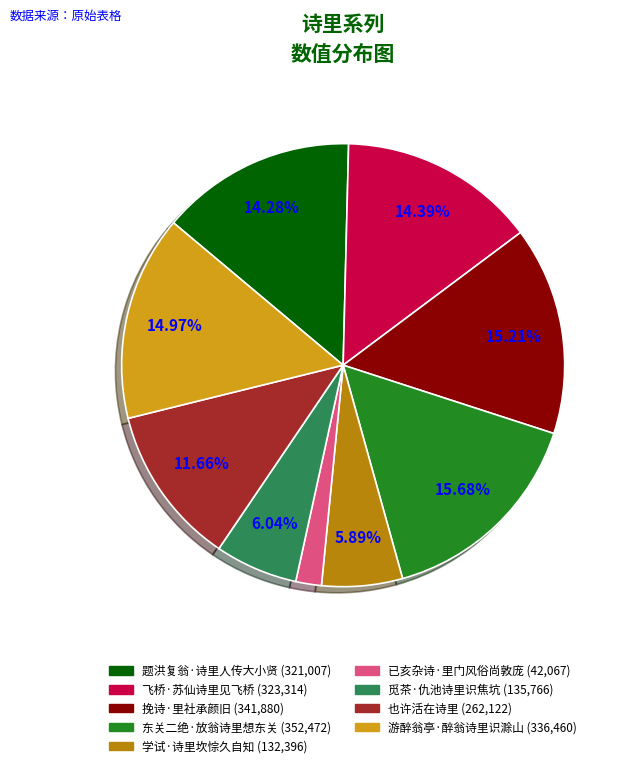

Which has a higher value, 东关二绝·放翁诗里想东关 or 也许活在诗里?

东关二绝·放翁诗里想东关